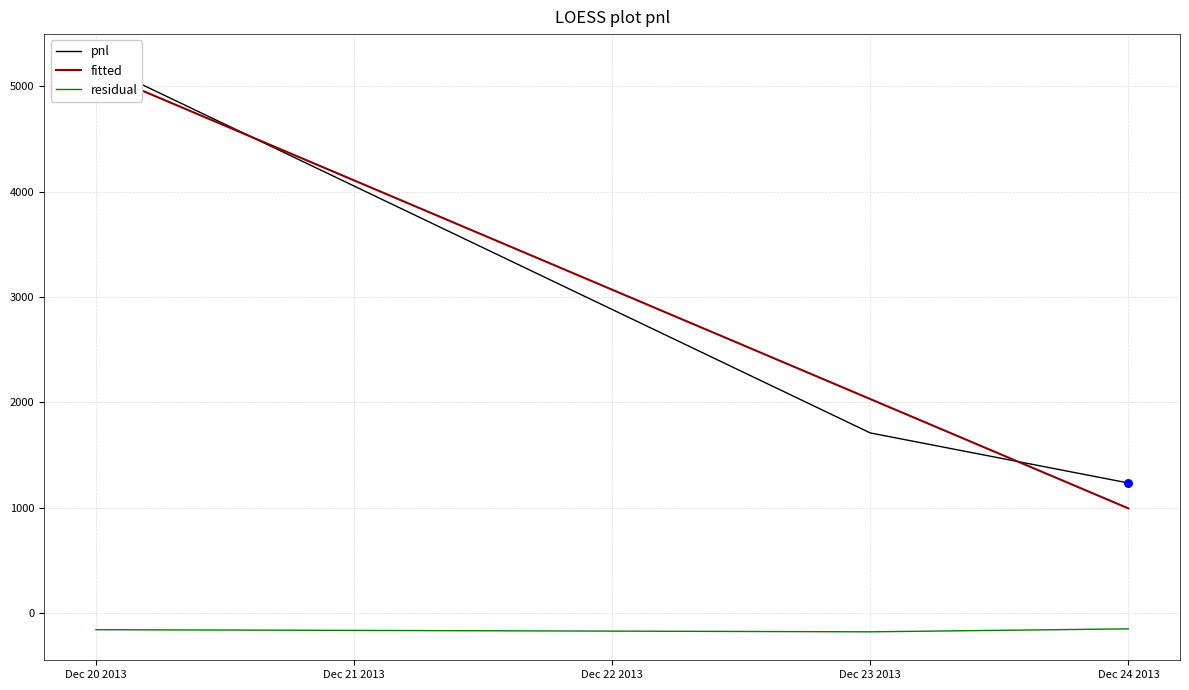

True or false: residual has a value of -177.6 at Dec 23 2013.

True